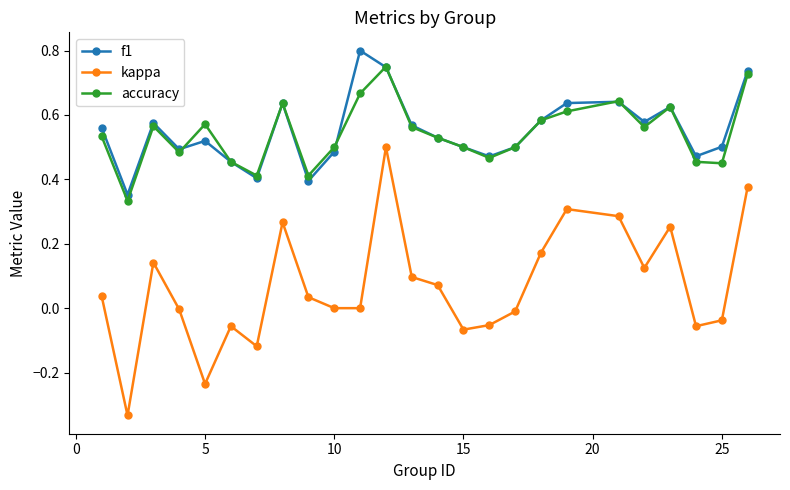

In accuracy, how many points are lower than both neighbors (excluding endpoints)?

7